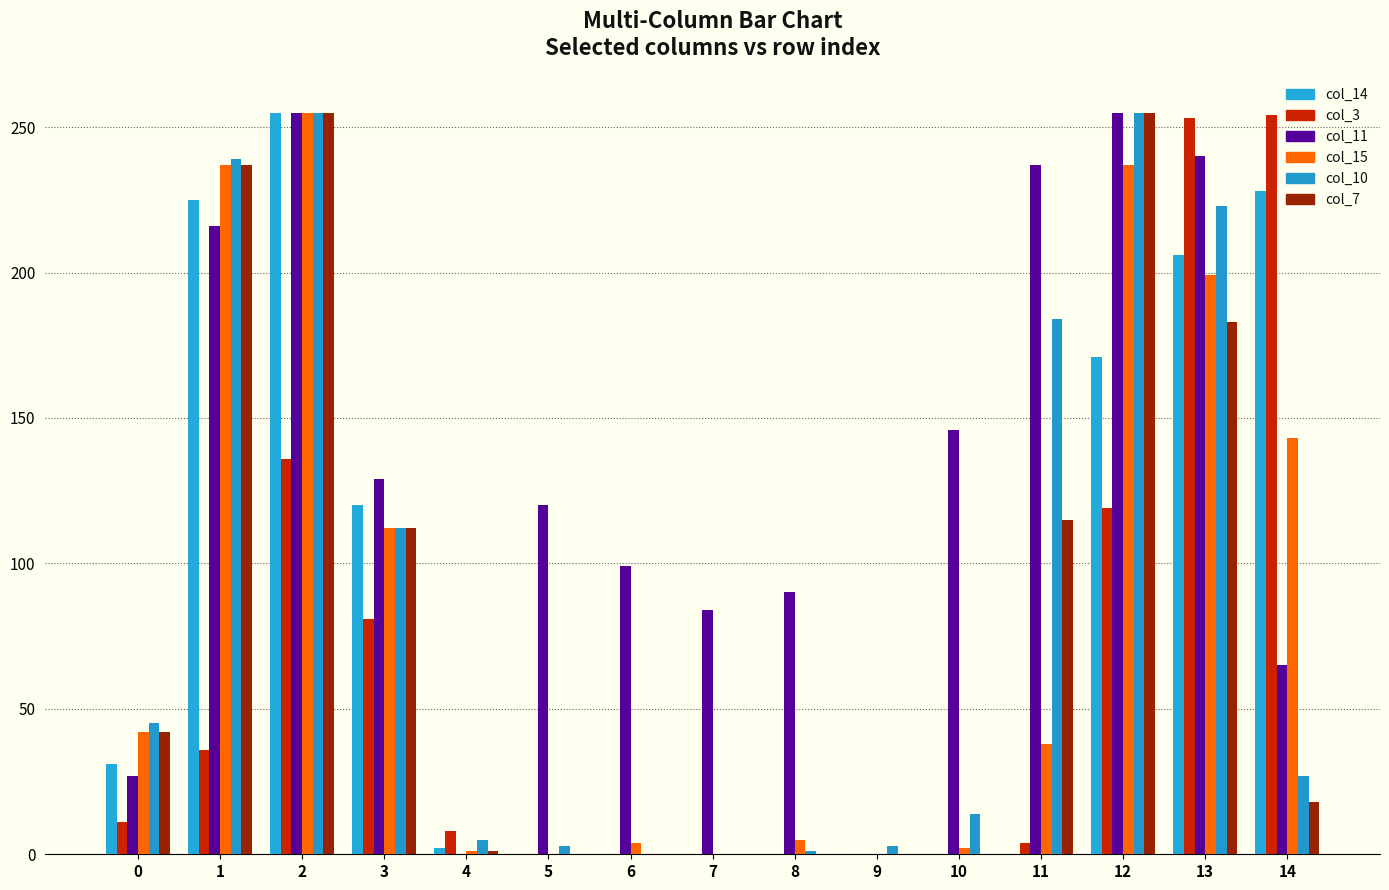

What is the difference between the col_7 values at 10 and 14?

18